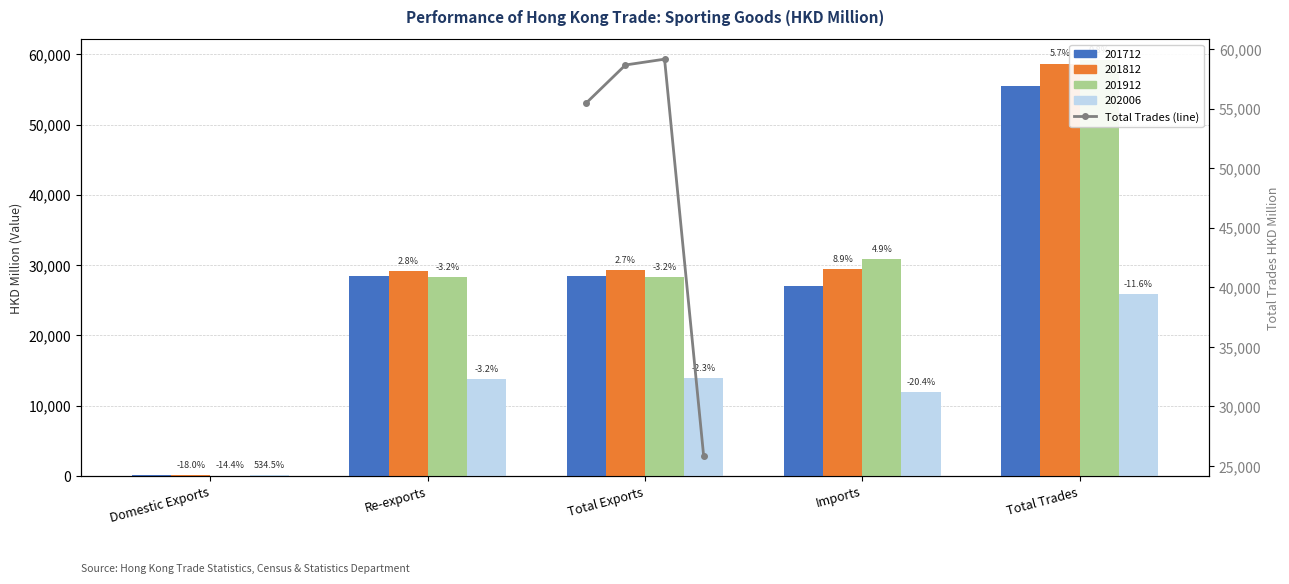

Count the number of values greater than 58687.

2